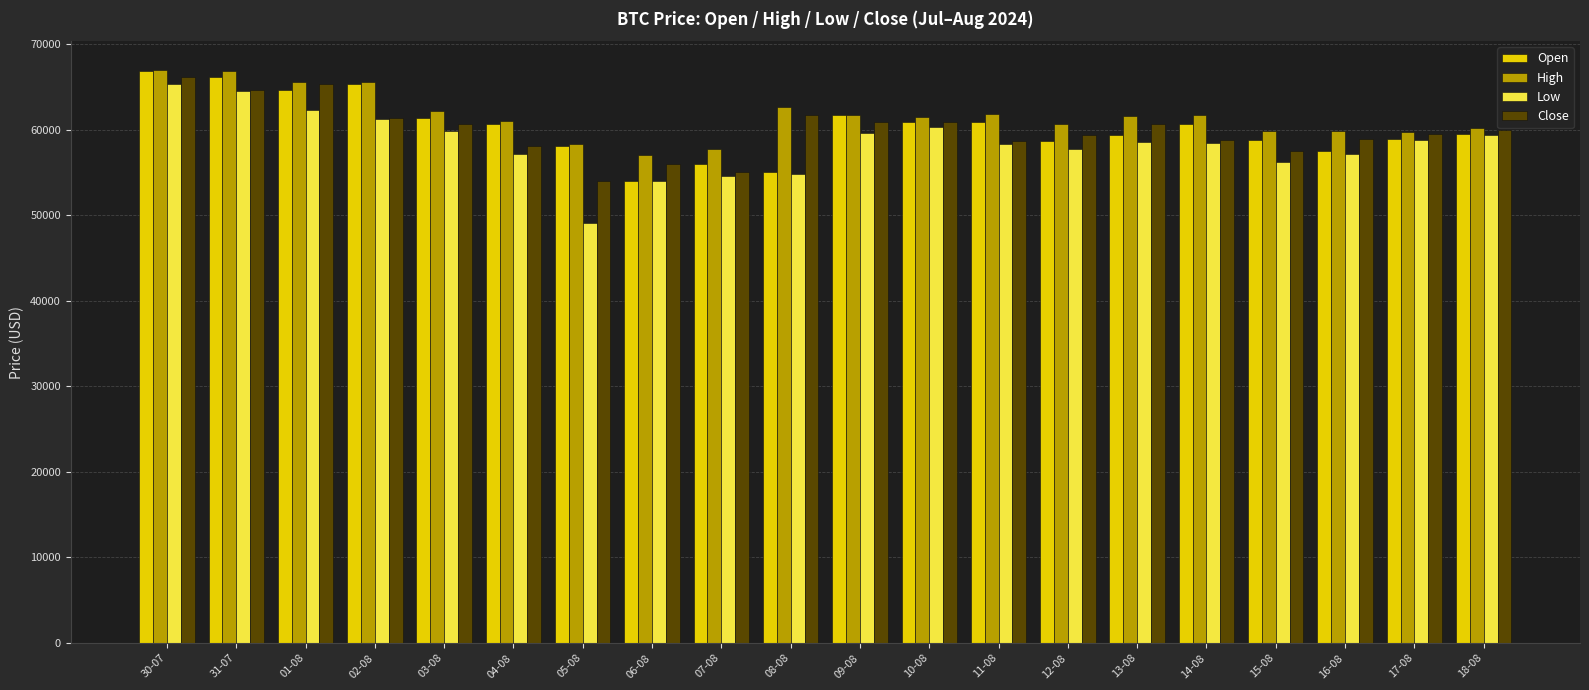

Are the bars grouped side by side (vs. stacked)?

Yes